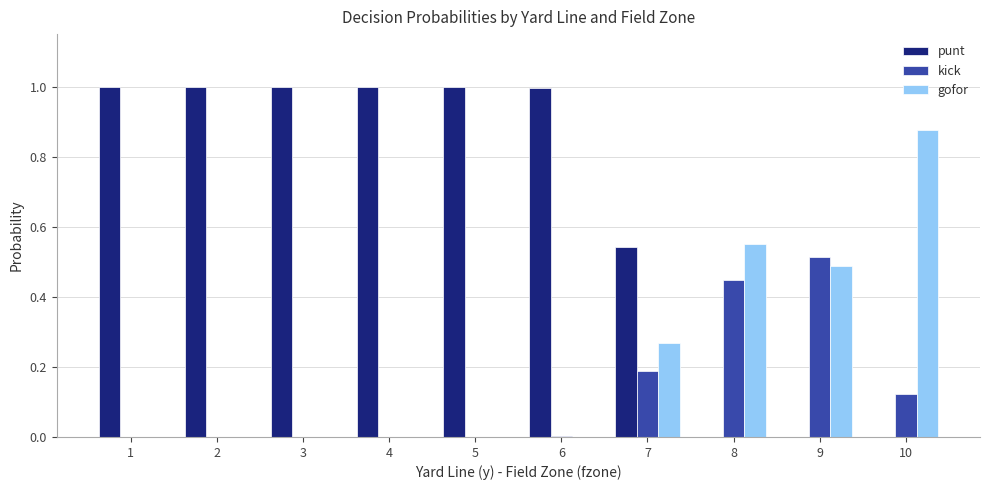

What is the sum of all kick values?

1.3